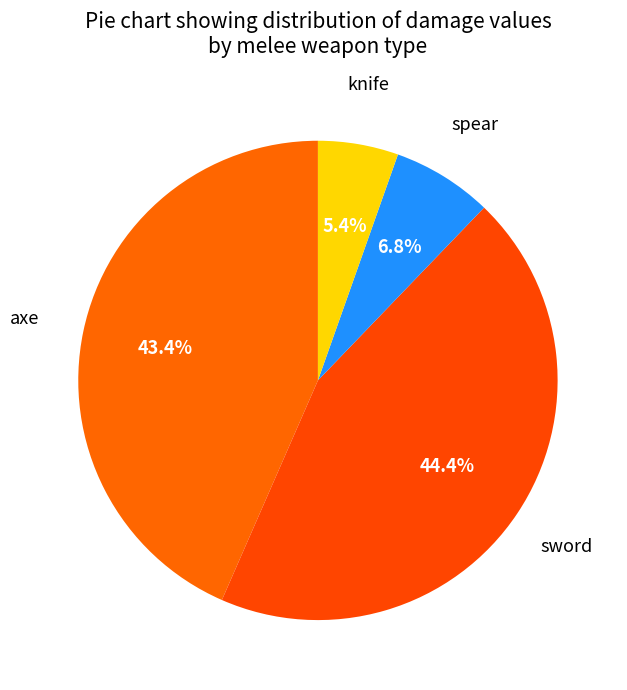

How many slices are in this pie chart?

4